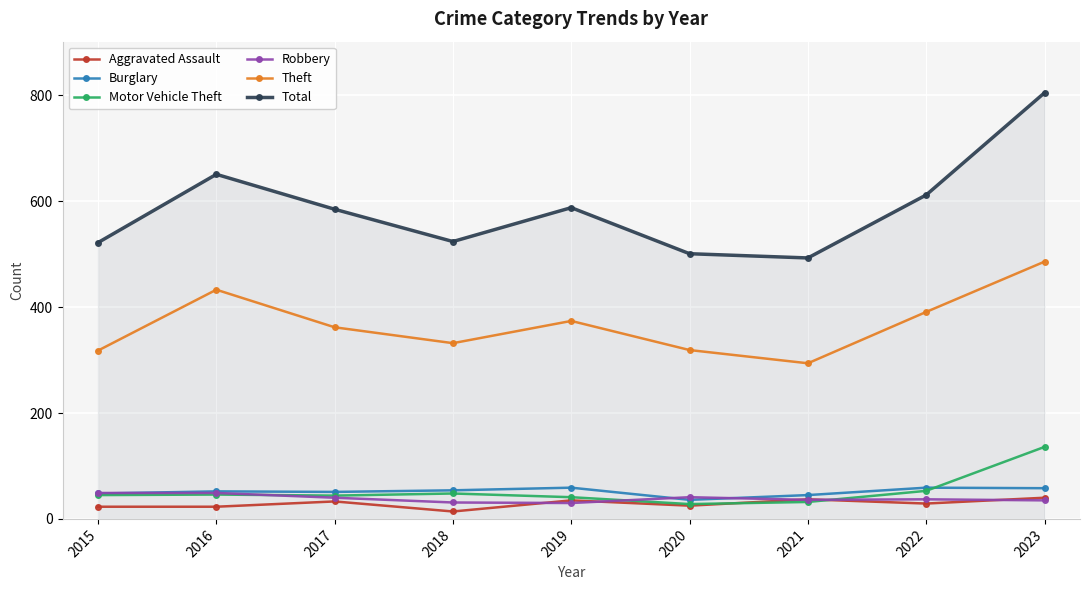

What is the total value across all series at 2022?

1181